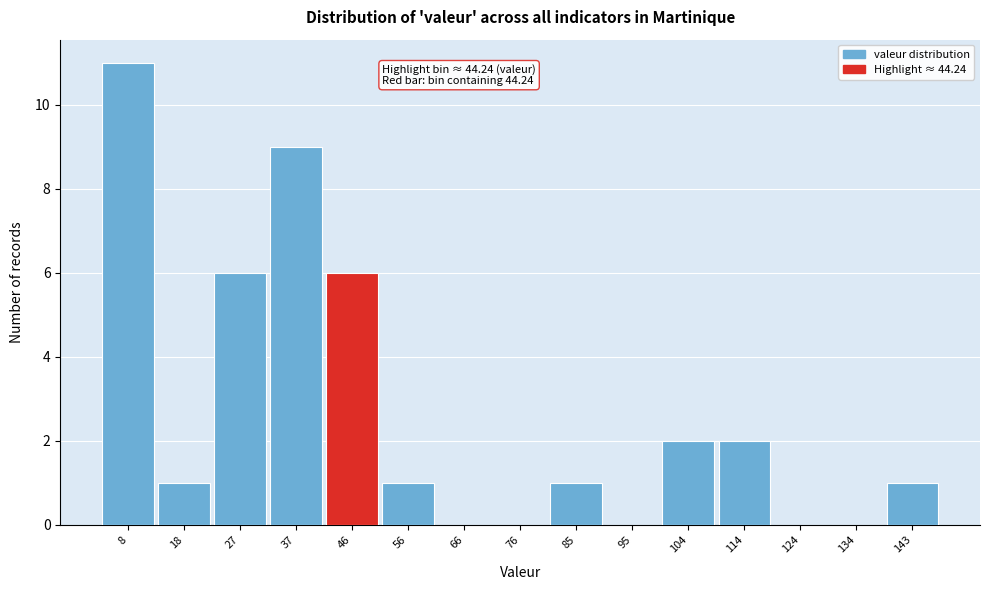

Over which range of the x-axis is the bar tallest?

3 to 13